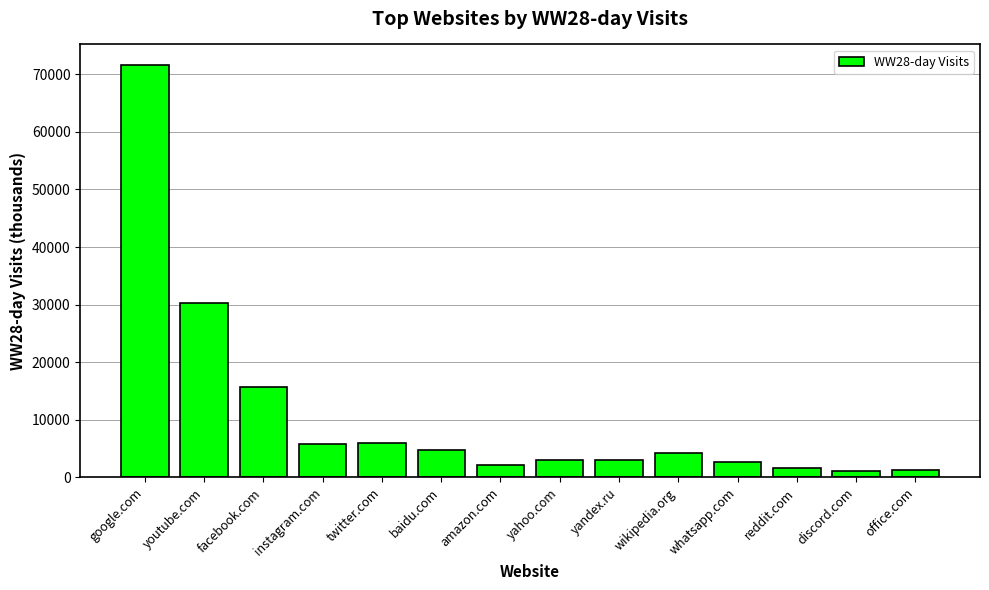

What is the value of the 10th bar from the left?

4214